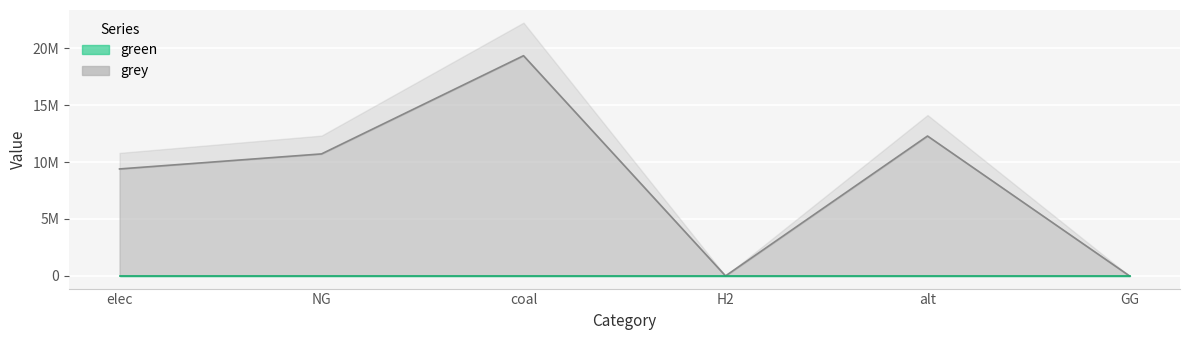

True or false: the data shows 10716745.7 at NG.

True